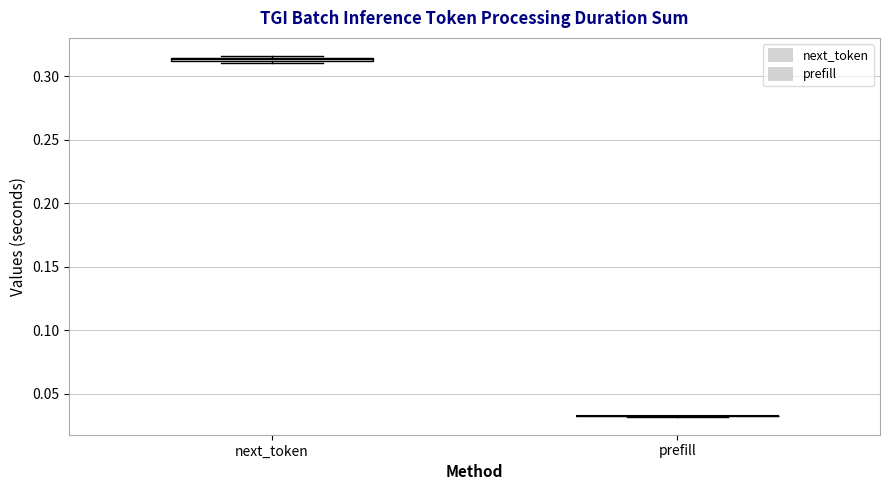

Where is the lower edge of the box for next_token on the y-axis? The values are not printed on the chart, so give them approximately, as read against the axis.

0.310